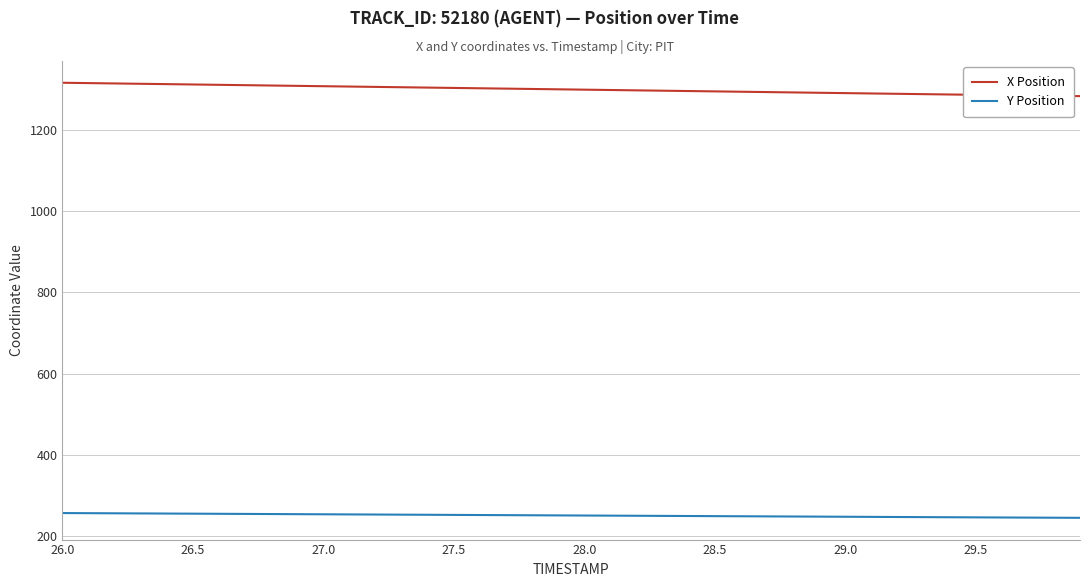

What is the difference between the maximum and minimum values in the X Position series?

32.9